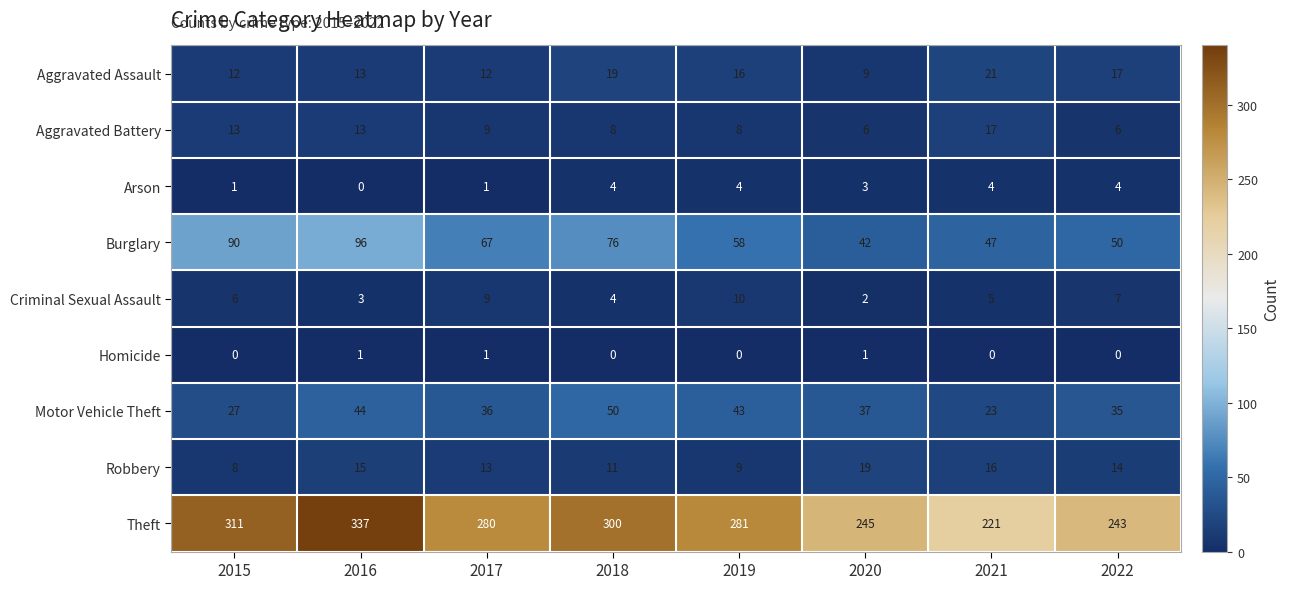

What is the total value across all series at 2016?

522